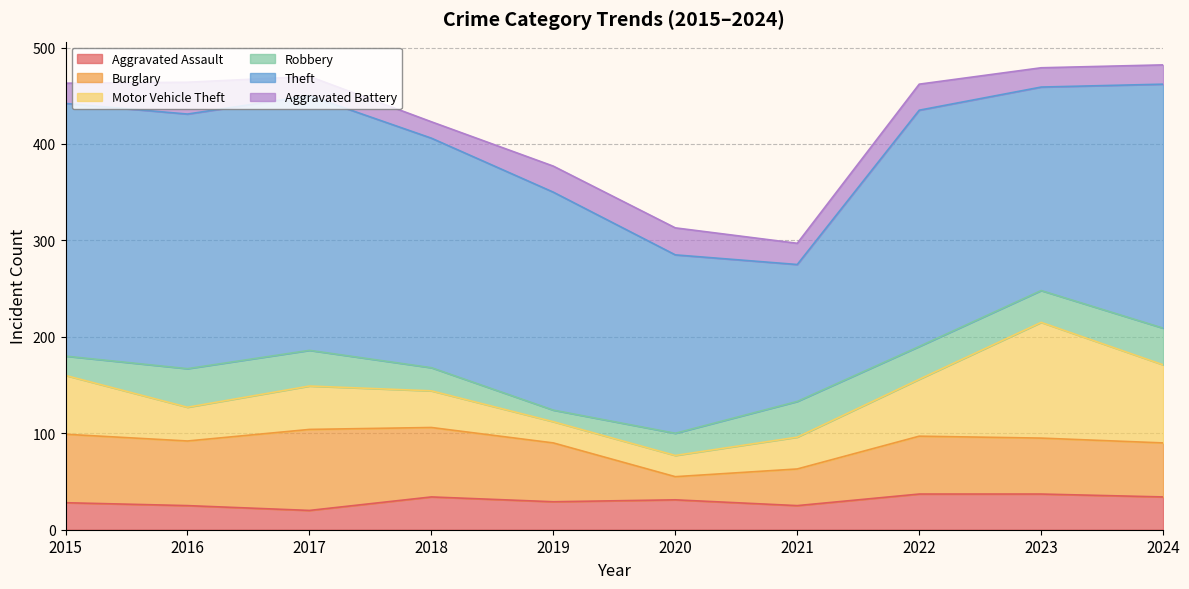

At which category does Aggravated Battery reach its first local peak?

2016